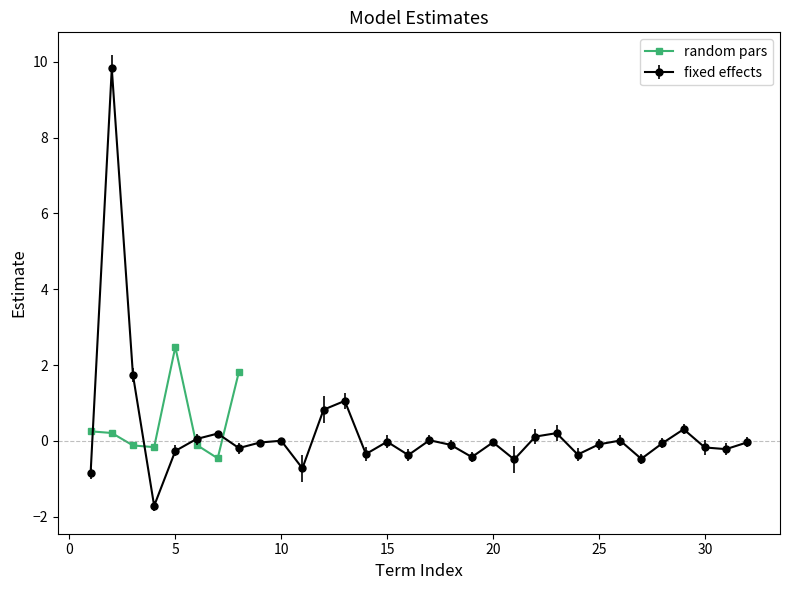

How many interior local valleys does the random pars series have?

2